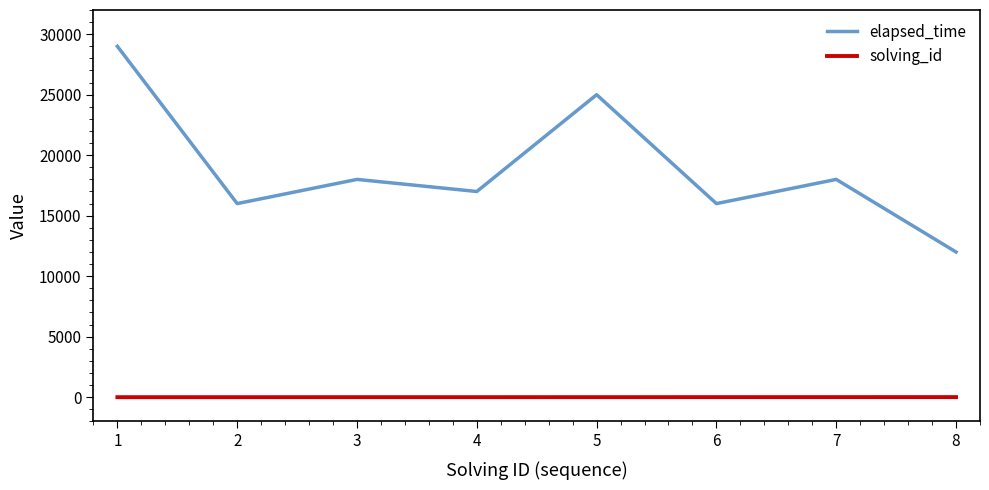

Is this an area chart (filled region under the line)?

No